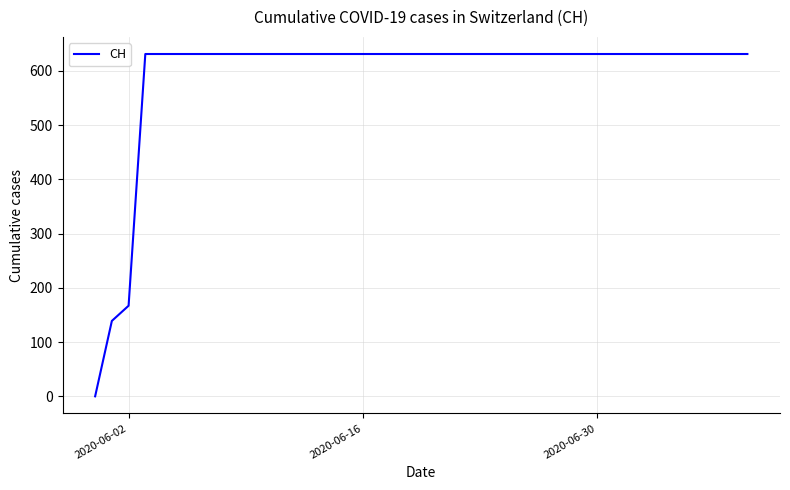

What is the maximum value shown in the chart?

631